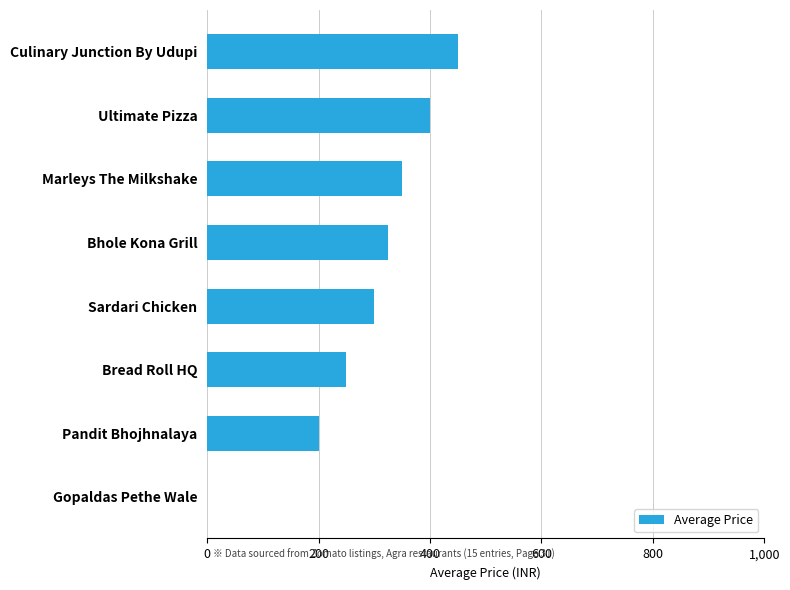

Are the bars grouped side by side (vs. stacked)?

No